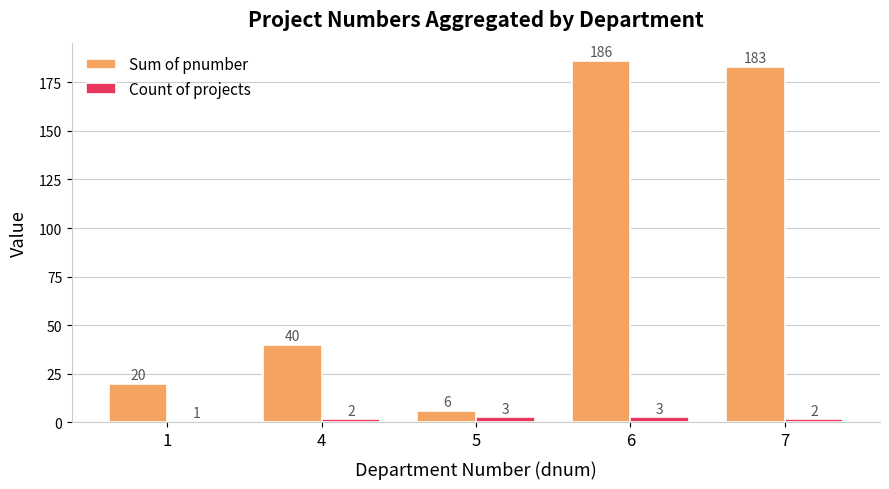

What are all the series names shown in the legend?

Sum of pnumber, Count of projects